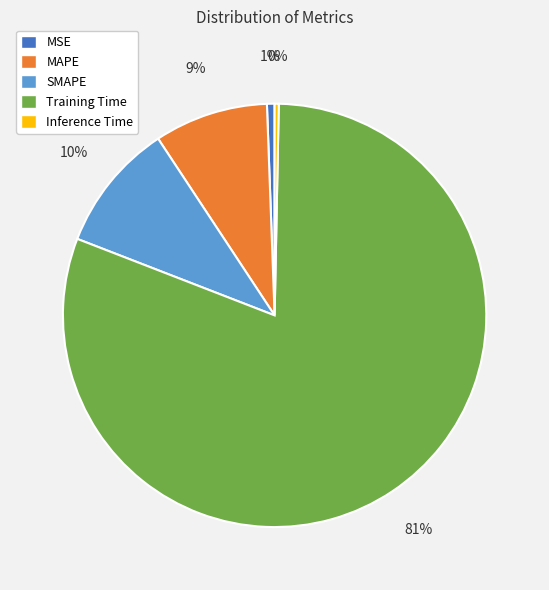

The Training Time slice represents 81% of the pie. True or false?

True